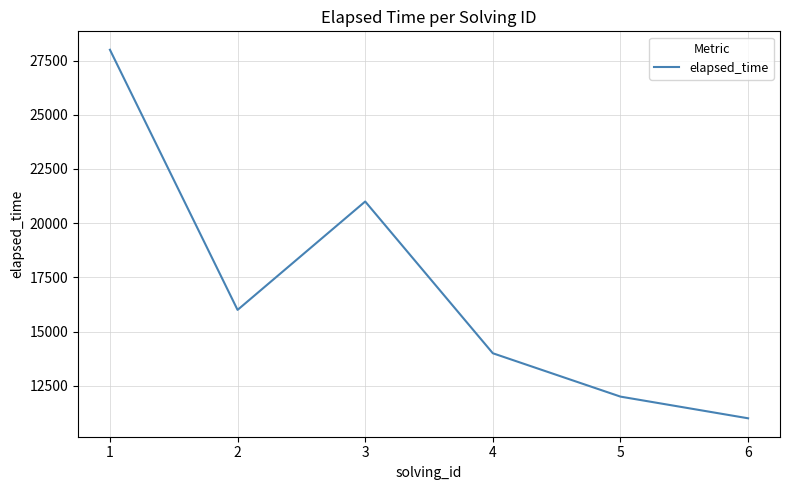

How many distinct data groups are displayed?

1